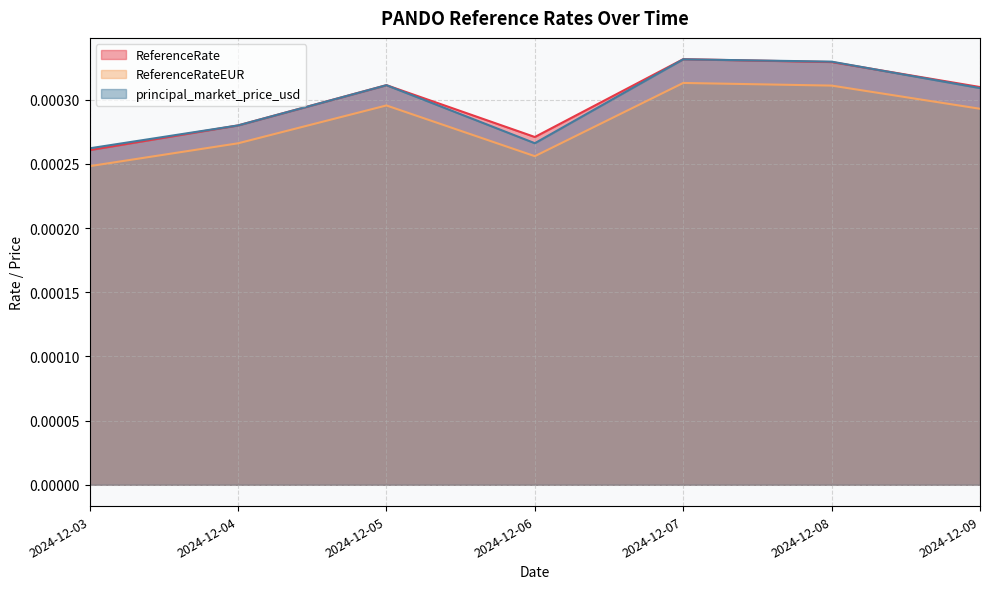

Is the value of principal_market_price_usd at 2024-12-06 greater than the value of ReferenceRate at 2024-12-08?

No